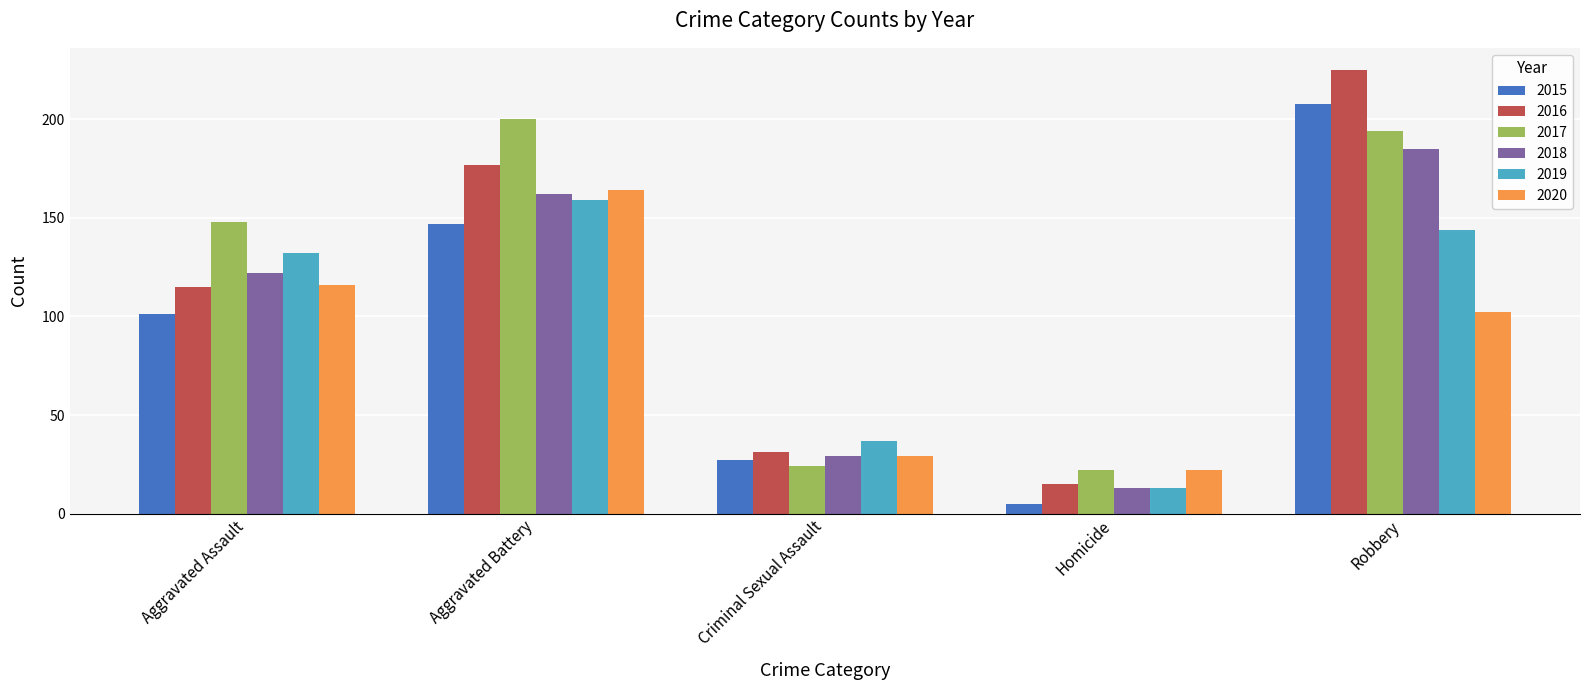

The 2015 series shows 208 at Robbery. True or false?

True